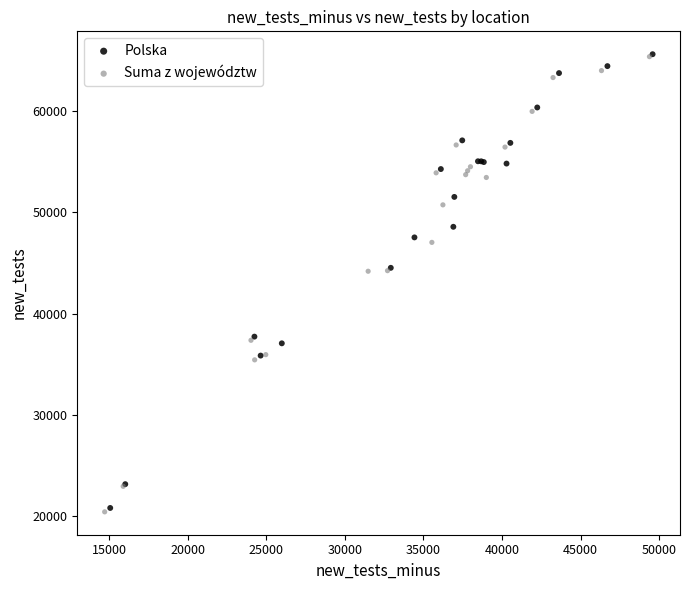

What are all the series names shown in the legend?

Polska, Suma z województw